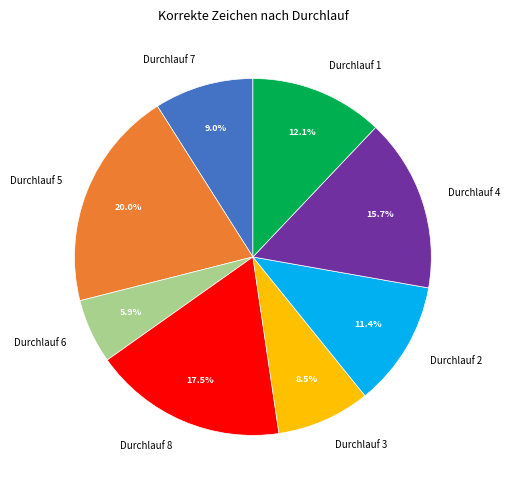

Rank the categories by value from highest to lowest.

Durchlauf 5, Durchlauf 8, Durchlauf 4, Durchlauf 1, Durchlauf 2, Durchlauf 7, Durchlauf 3, Durchlauf 6